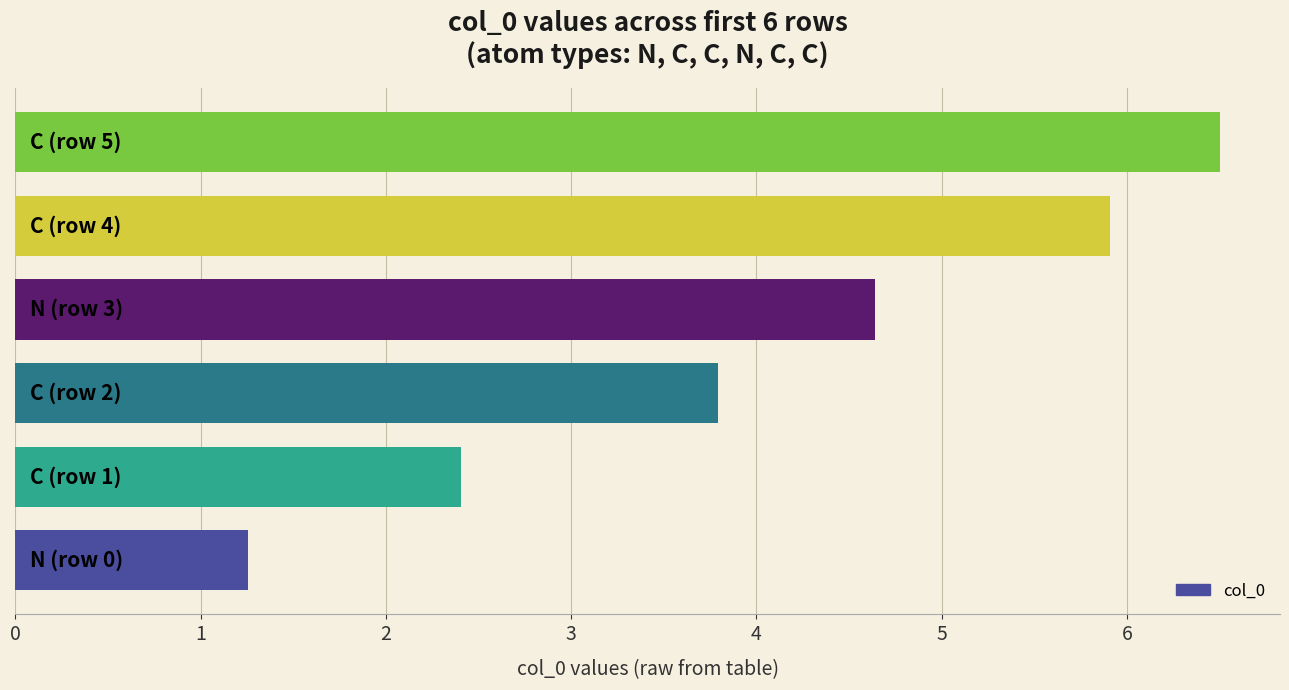

What is the difference between the maximum and minimum values?

5.2